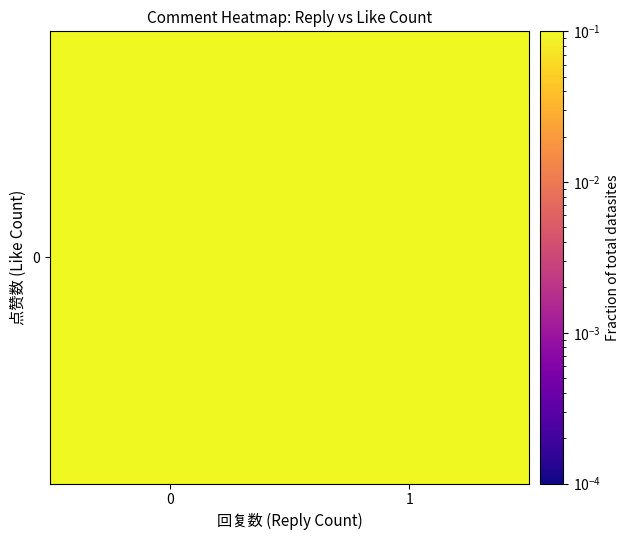

What is the change in value from 0 to 1?

-0.3